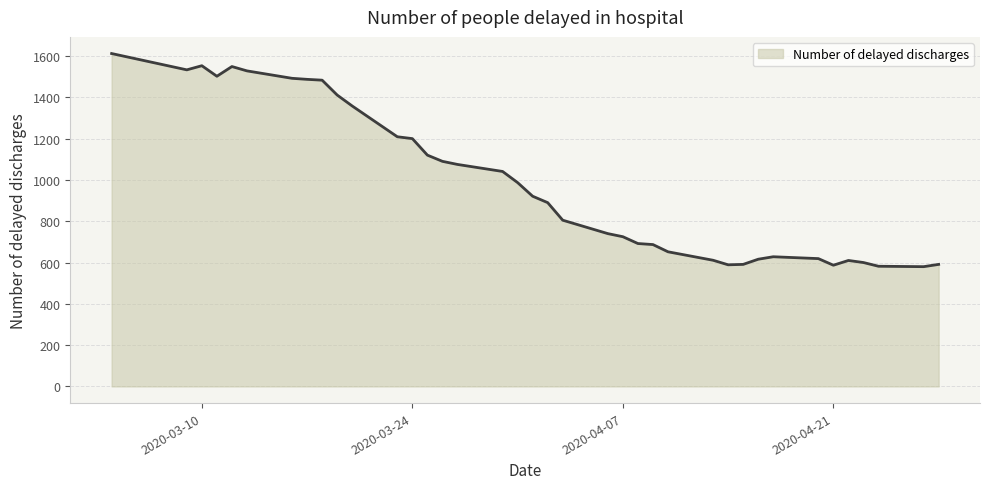

What is the maximum value shown in the chart?

1612